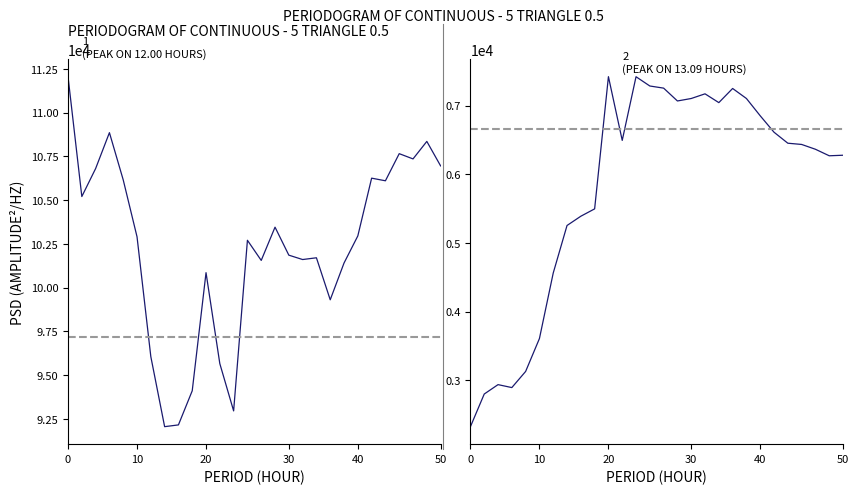

What is the maximum value for Latest?

112050